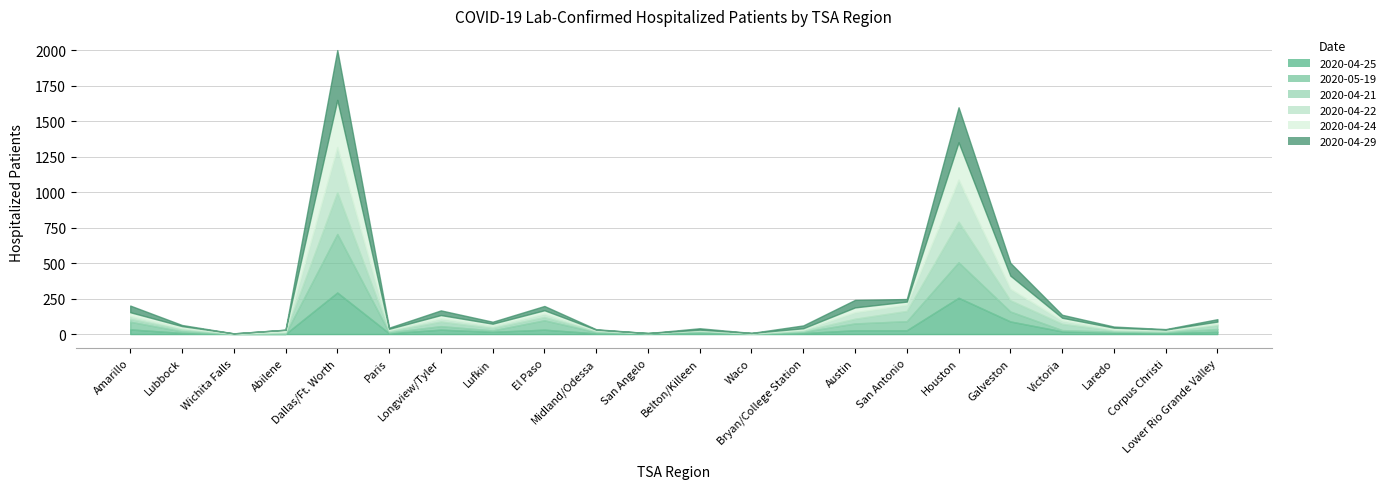

How many values in the 2020-04-29 series are below 17?

11